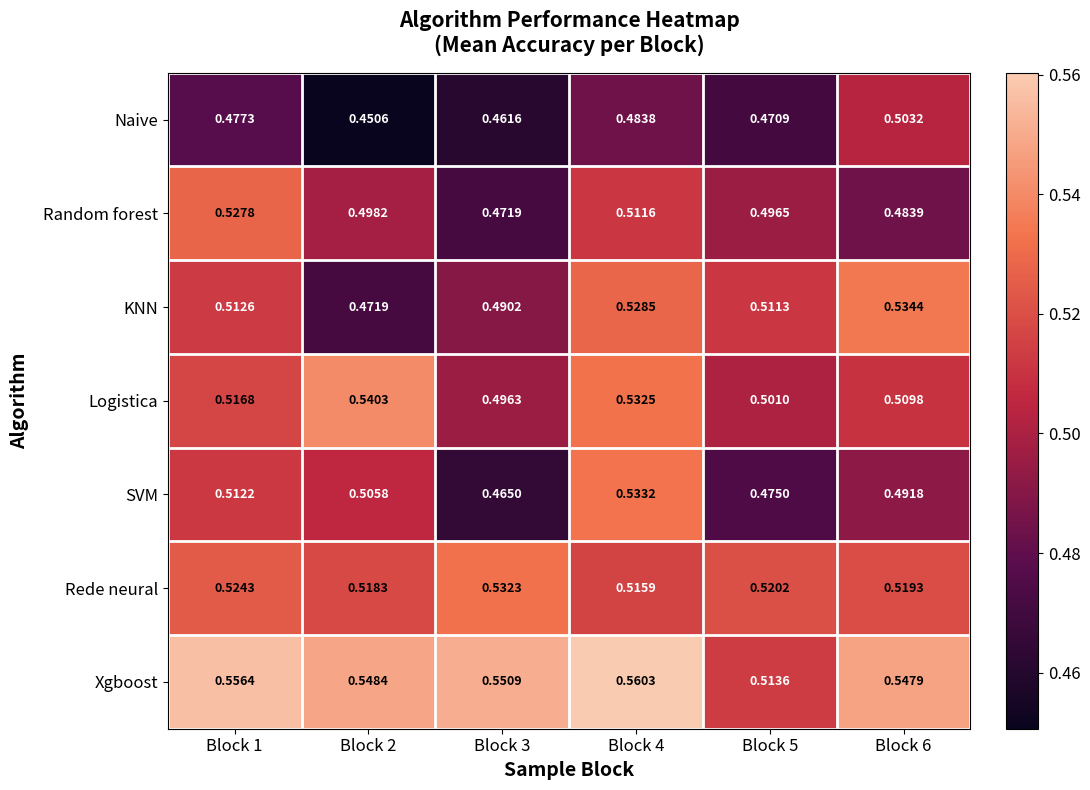

Which series changed the most between Block 1 and Block 2?

KNN